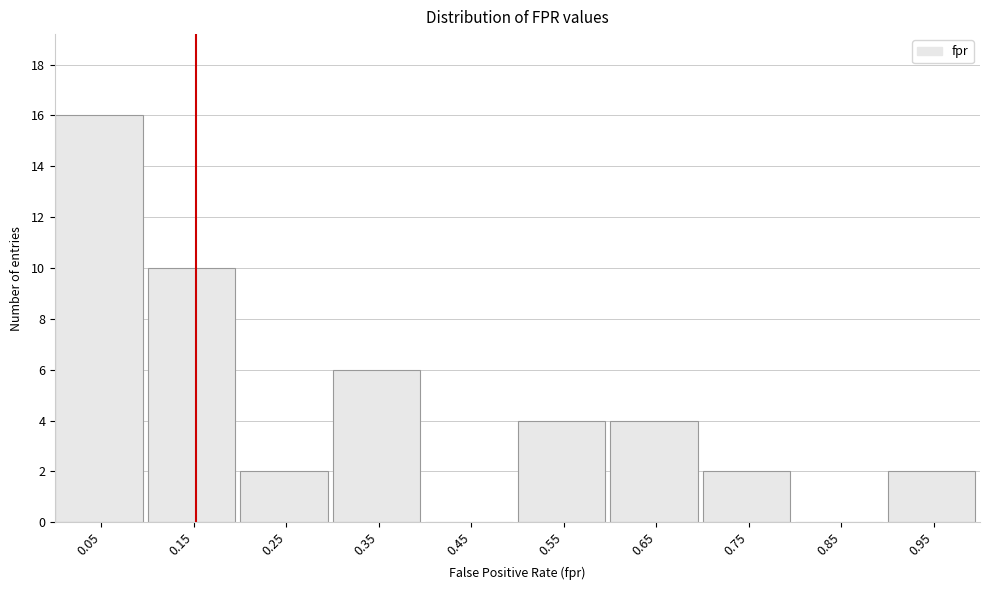

Reading left to right, transcribe this chart: for each bar, give the range it covers on the x-axis and its height. The values are not printed on the chart, so give them approximately, as read against the axis.

0.0 to 0.1: 16
0.1 to 0.2: 10
0.2 to 0.3: 2
0.3 to 0.4: 6
0.4 to 0.5: 0
0.5 to 0.6: 4
0.6 to 0.7: 4
0.7 to 0.8: 2
0.8 to 0.9: 0
0.9 to 1.0: 2